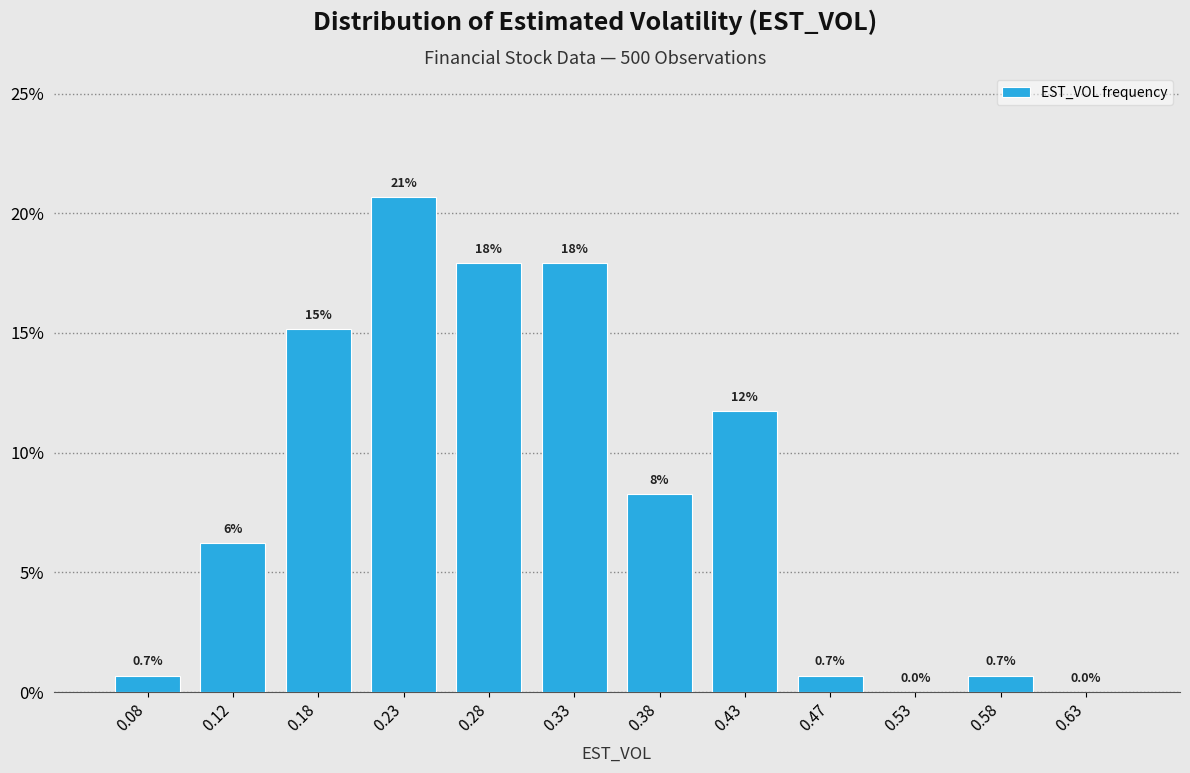

Which range on the x-axis has the tallest bar?

0.20 to 0.25